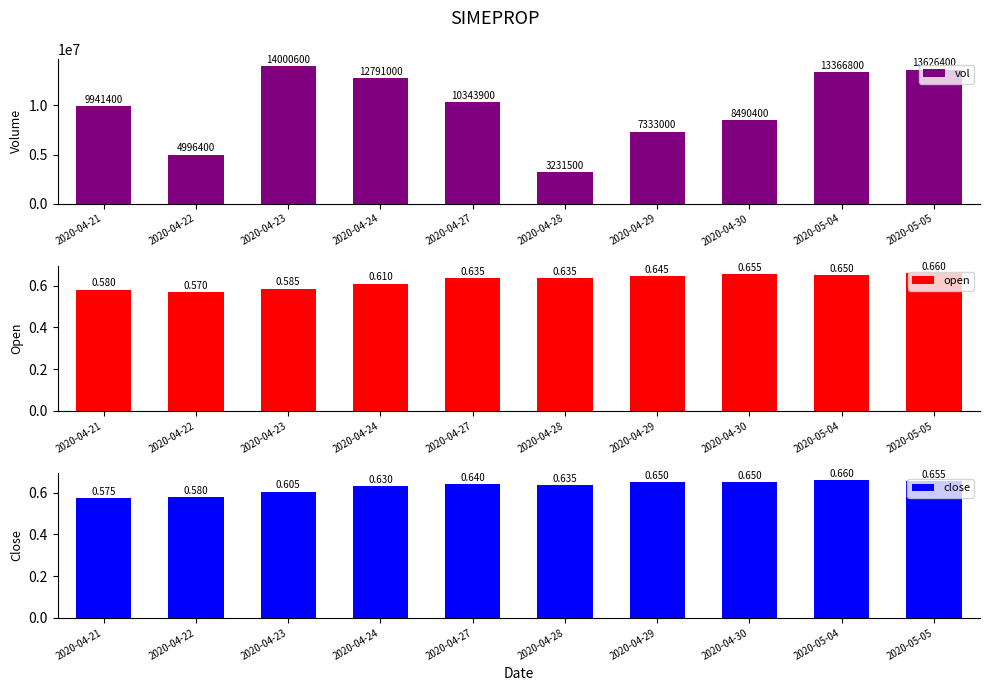

List the series in order of their peak value, lowest first.

open, close, vol